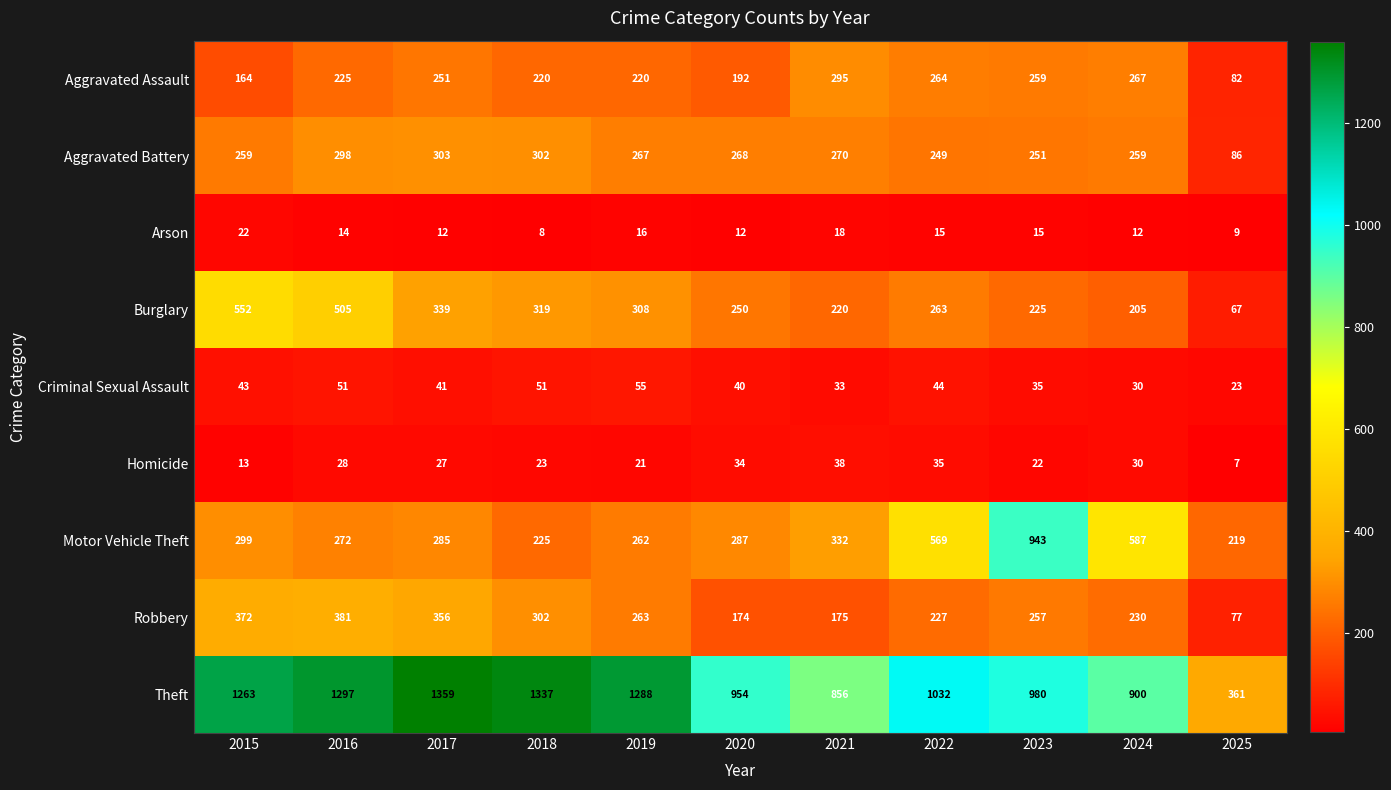

True or false: Criminal Sexual Assault has a value of 55 at 2019.

True